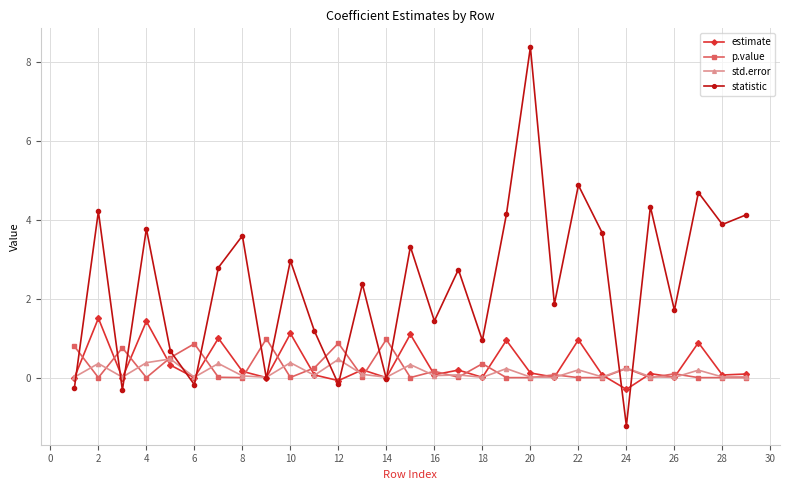

In statistic, how many points are higher than both neighbors (excluding endpoints)?

11